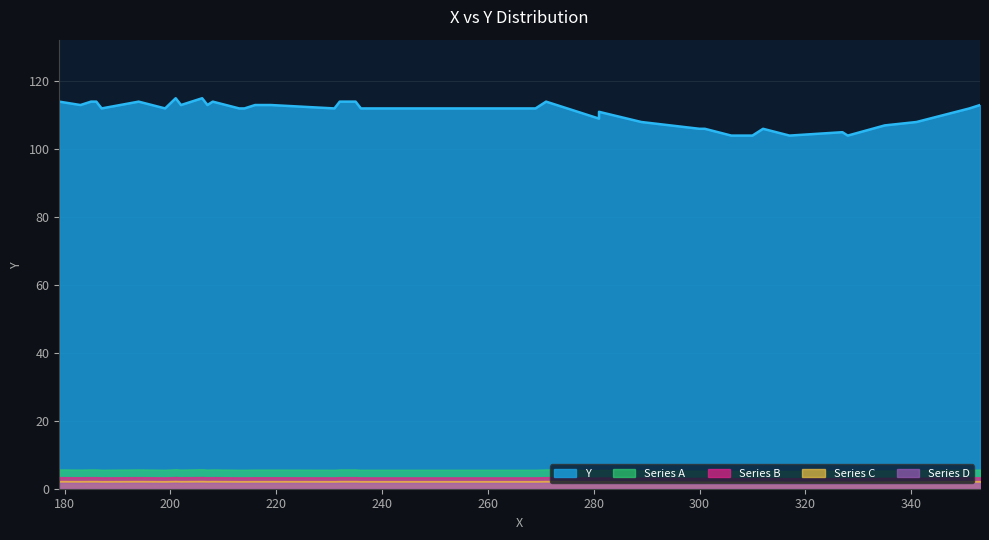

The value at 186 is 114. True or false?

True